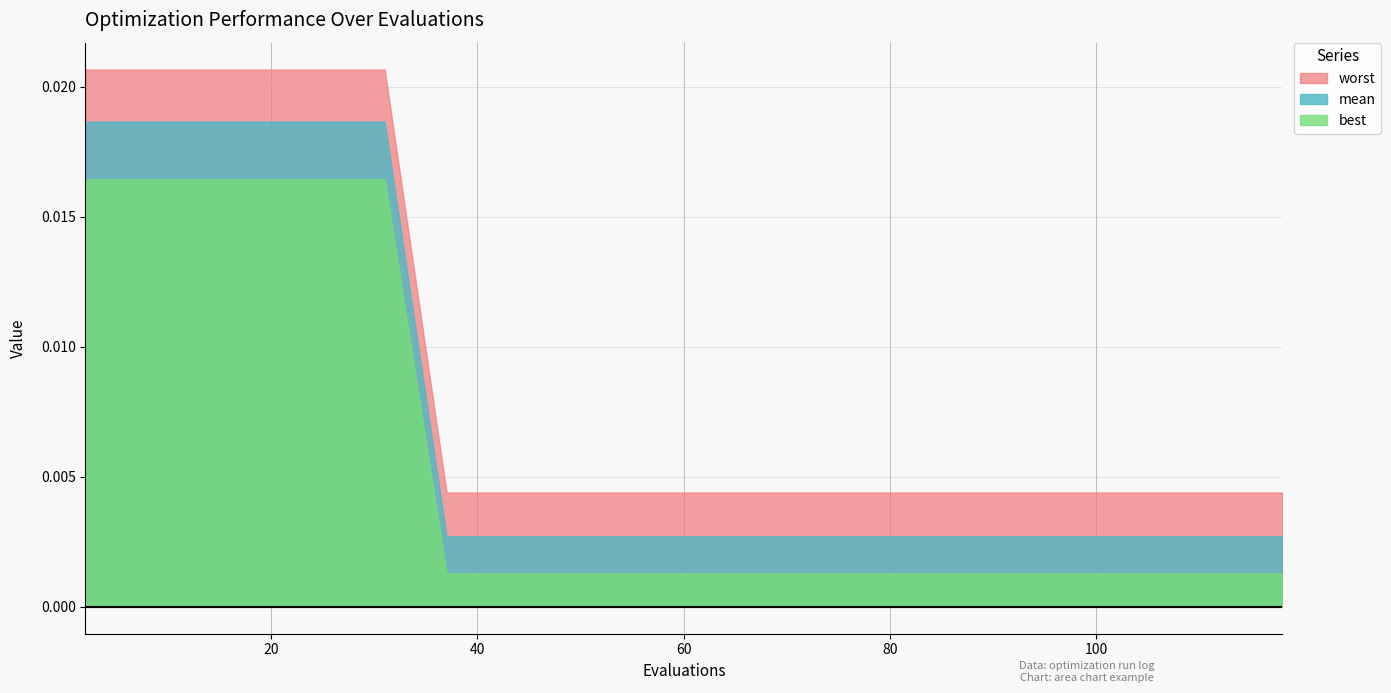

Rank the series by their maximum value, from highest to lowest.

worst, mean, best